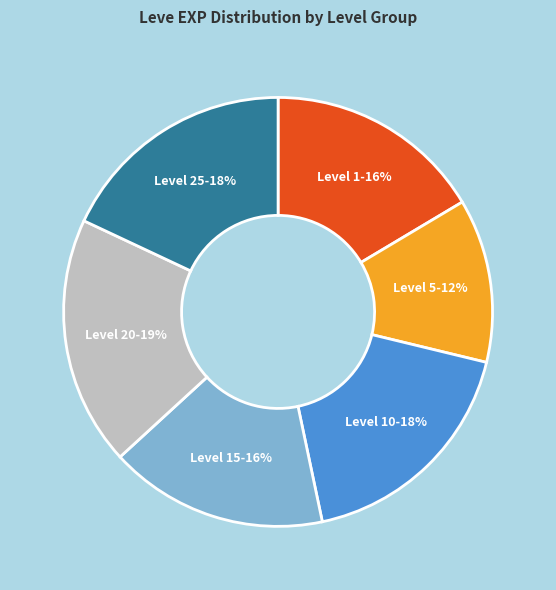

Is the sum of Level 20 and Level 15 greater than half?

No